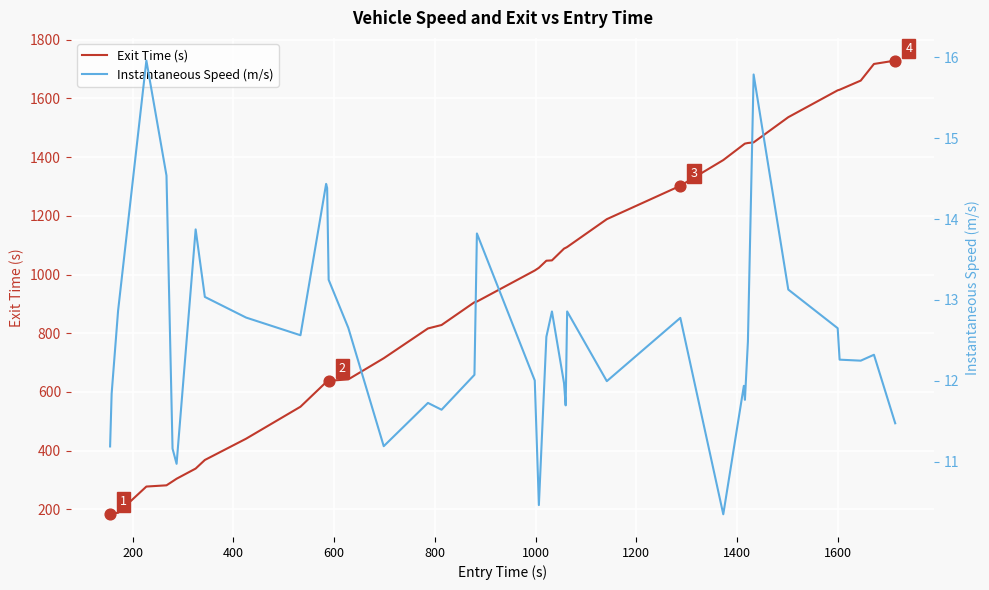

What are all the series names shown in the legend?

Exit Time (s), Instantaneous Speed (m/s)